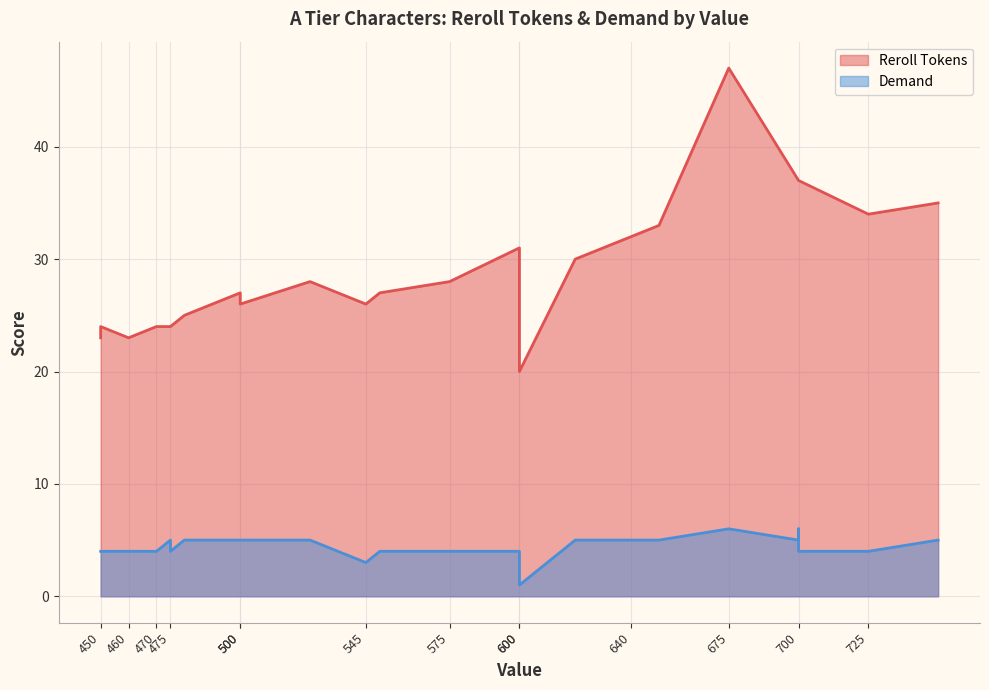

What is the approximate value of Reroll Tokens at 700, to the nearest 5?

35